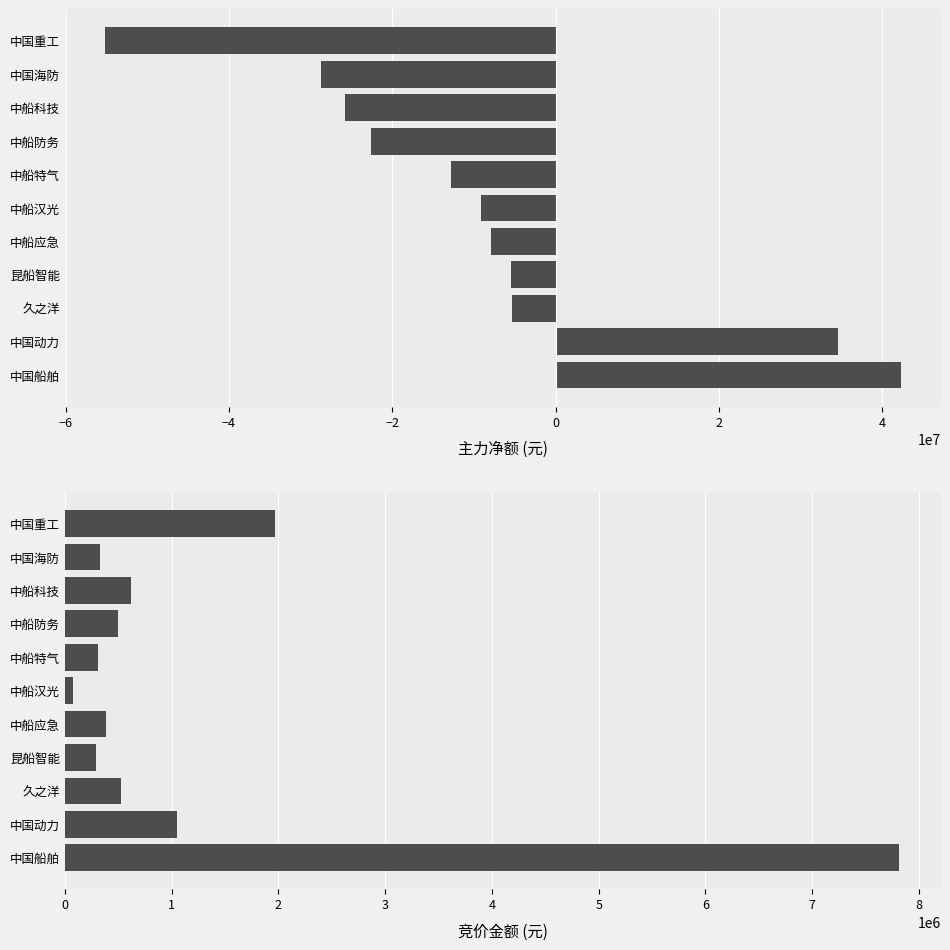

Which series has the largest total across all categories?

竞价金额